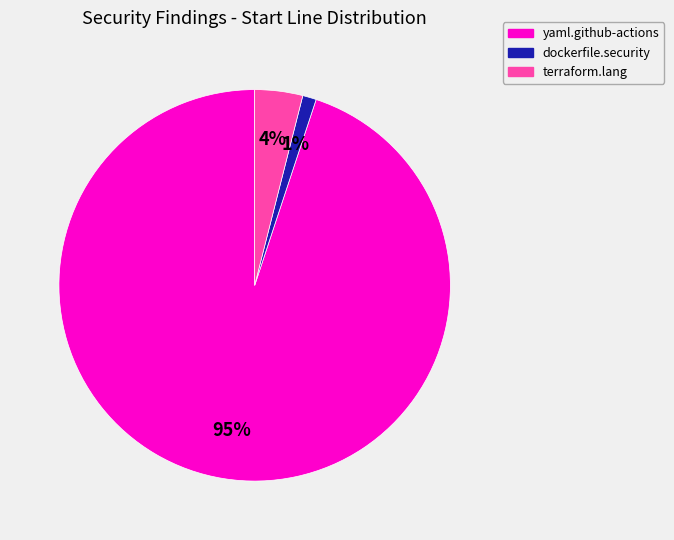

Rank the categories by value from highest to lowest.

yaml.github-actions, terraform.lang, dockerfile.security